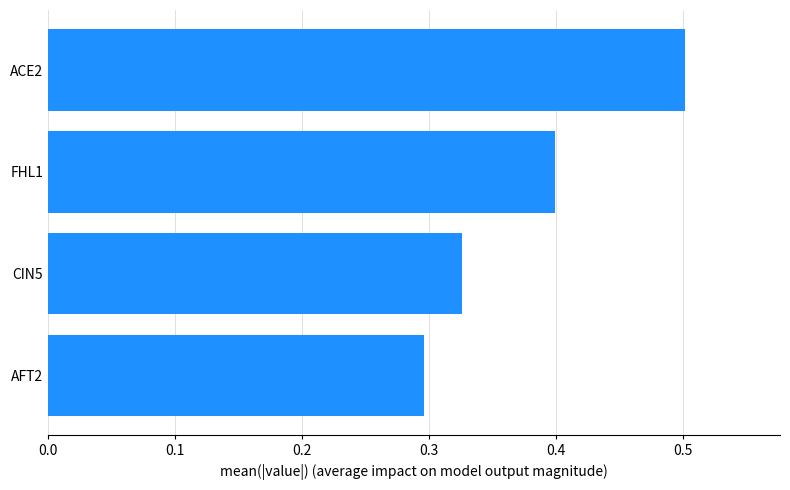

The value at FHL1 is 0.4. True or false?

True